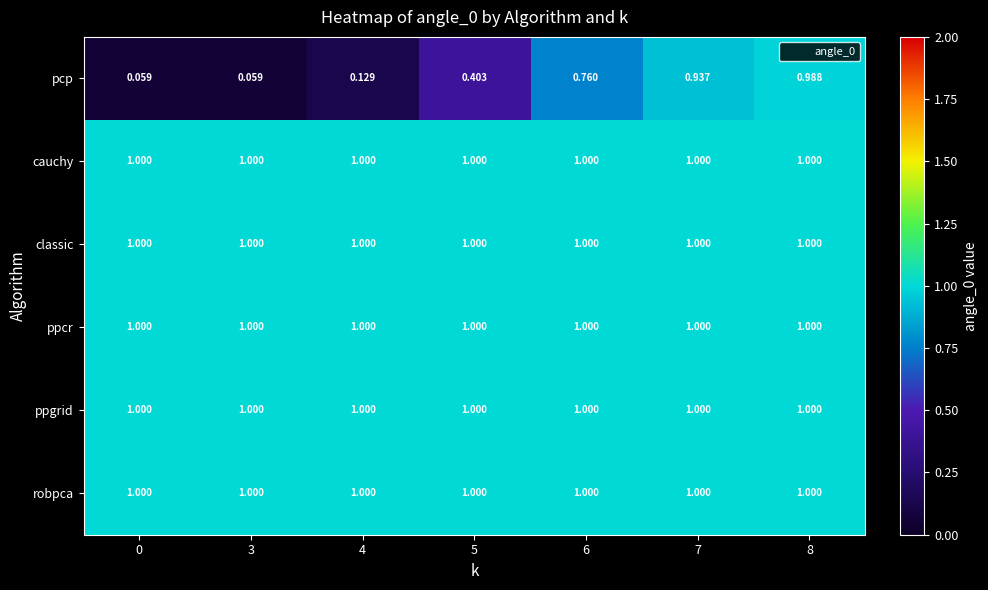

Which series has the widest spread of values?

pcp